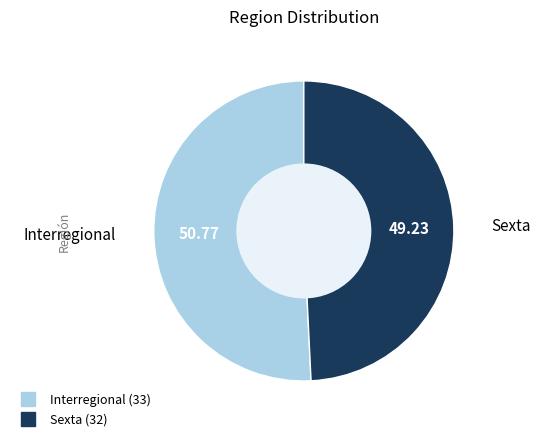

What is the majority slice?

Interregional